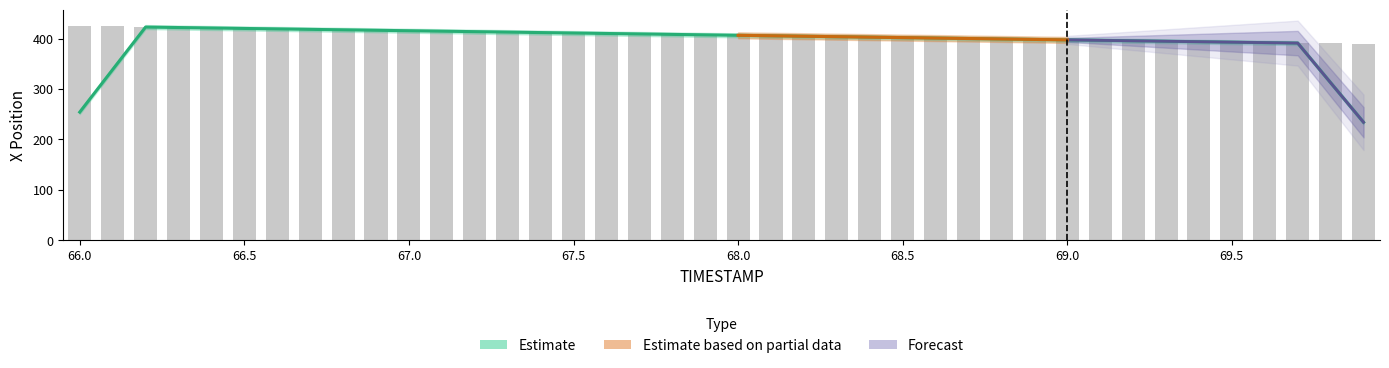

What position from the right is 69.2?

8